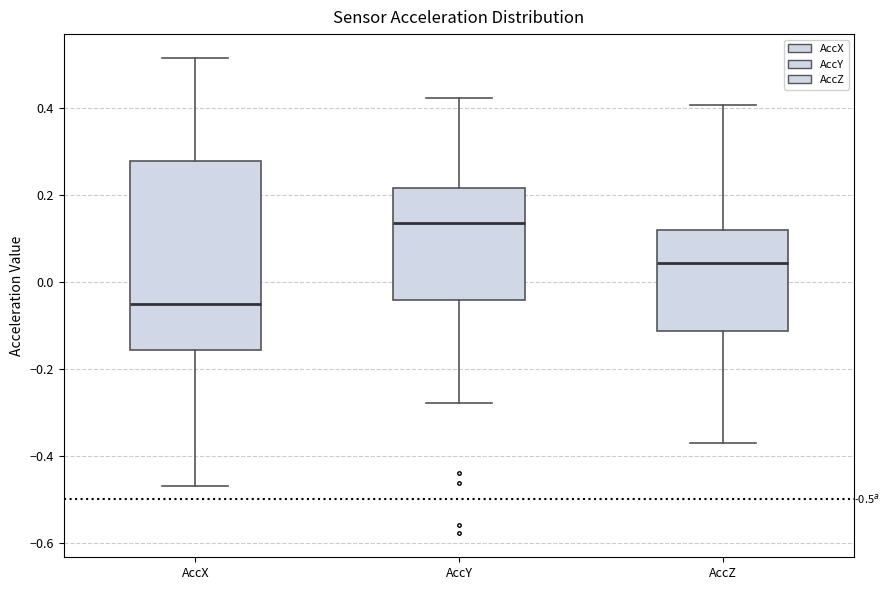

Comparing the boxes themselves (not the whiskers), which one is the tallest?

AccX